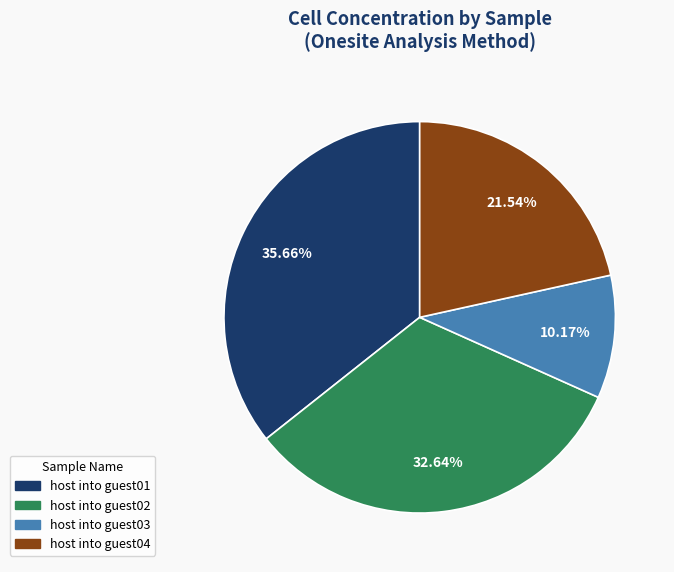

How many slices are in this pie chart?

4